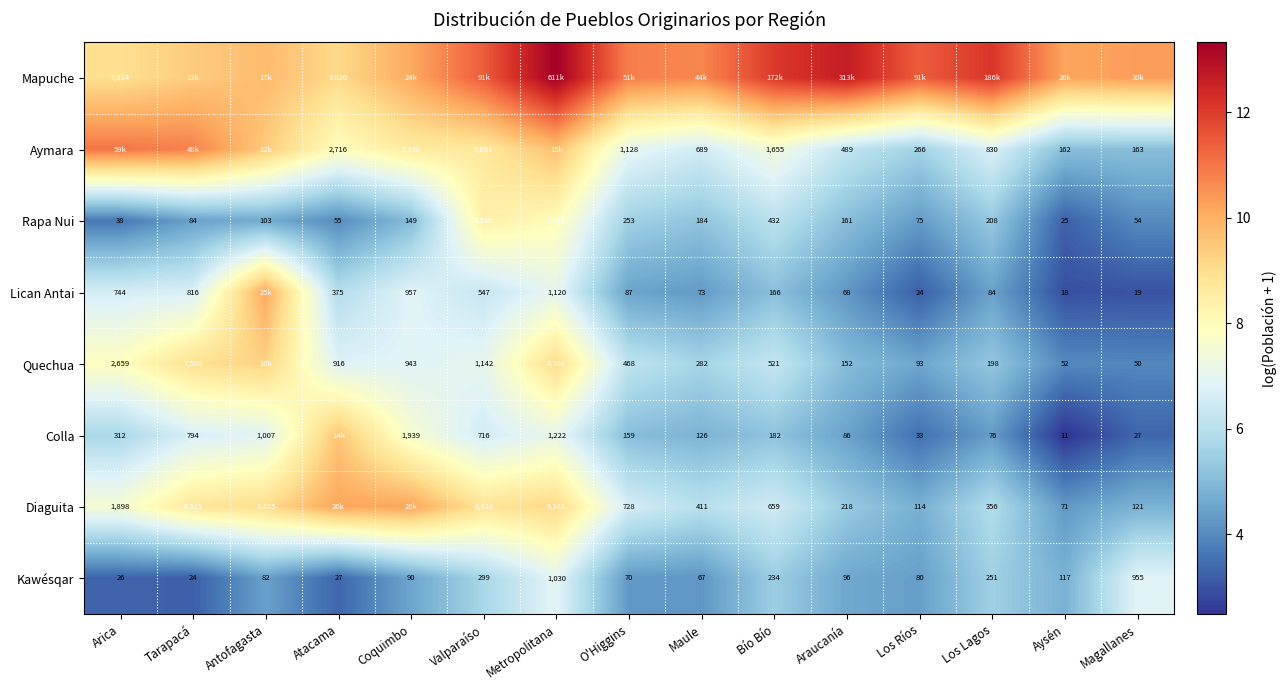

The Kawésqar series shows 0.9 at O'Higgins. True or false?

False